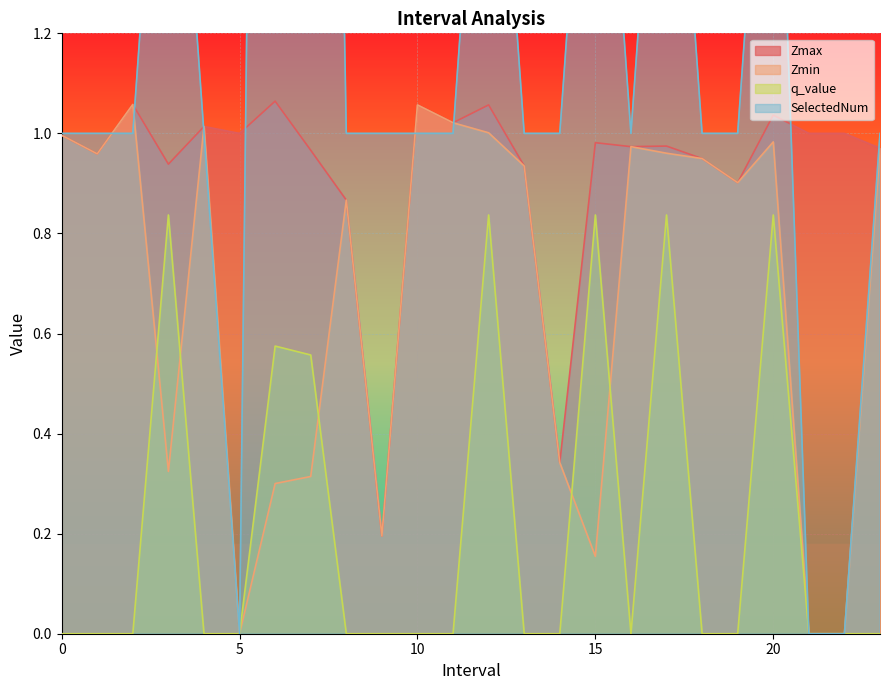

At which category is the sum across all series the highest?

6.0